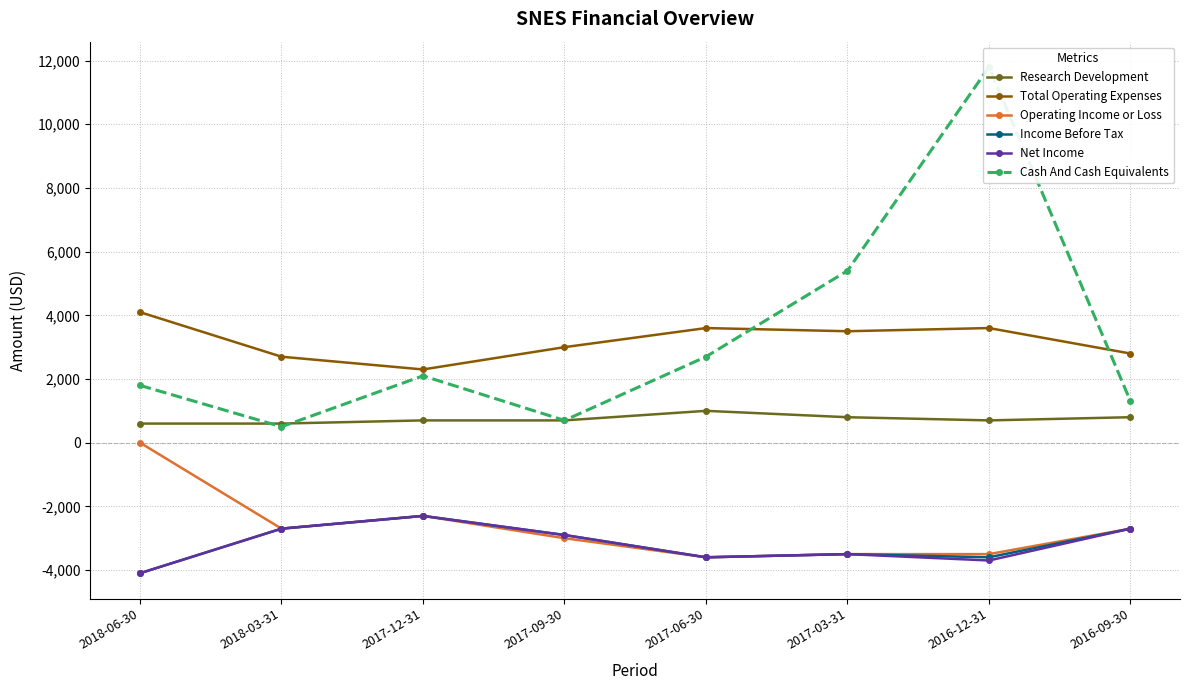

Is it true that Research Development equals 397 at 2017-06-30?

False